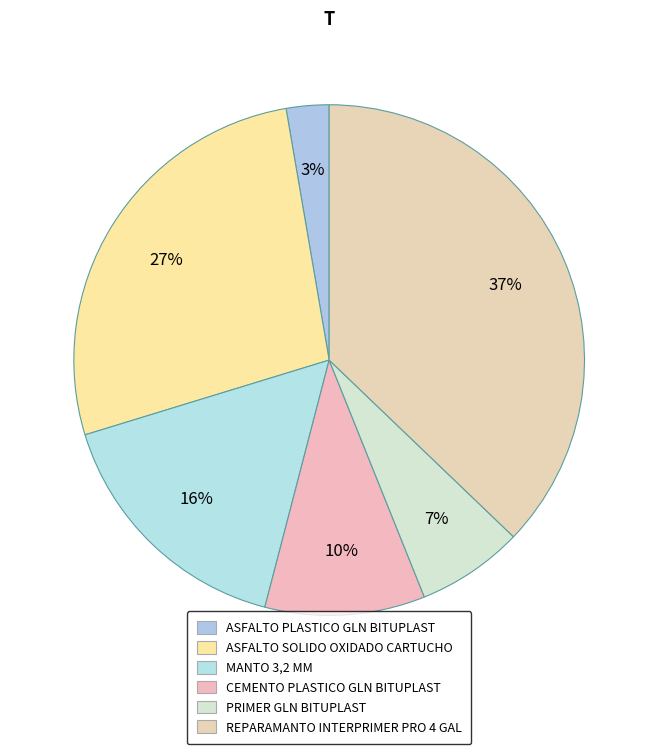

The ASFALTO SOLIDO OXIDADO CARTUCHO slice represents 27% of the pie. True or false?

True